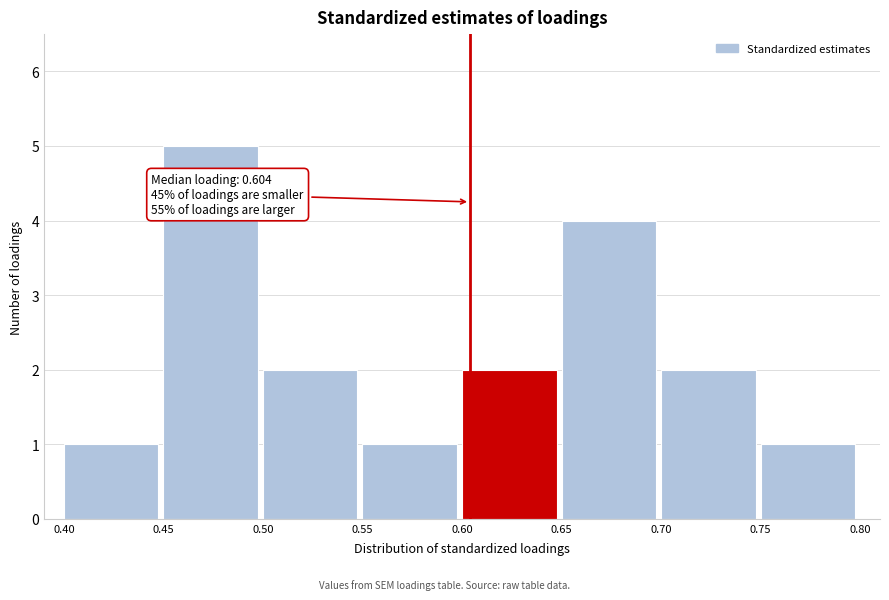

Over which range of the x-axis is the bar tallest?

0.45 to 0.50